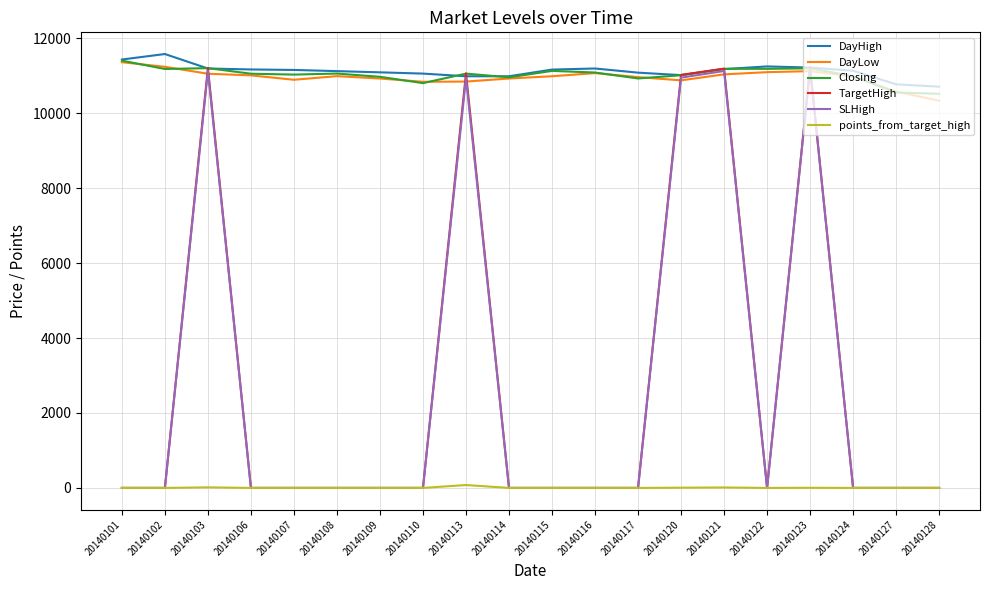

Is it true that DayLow equals 3102.9 at 20140121?

False